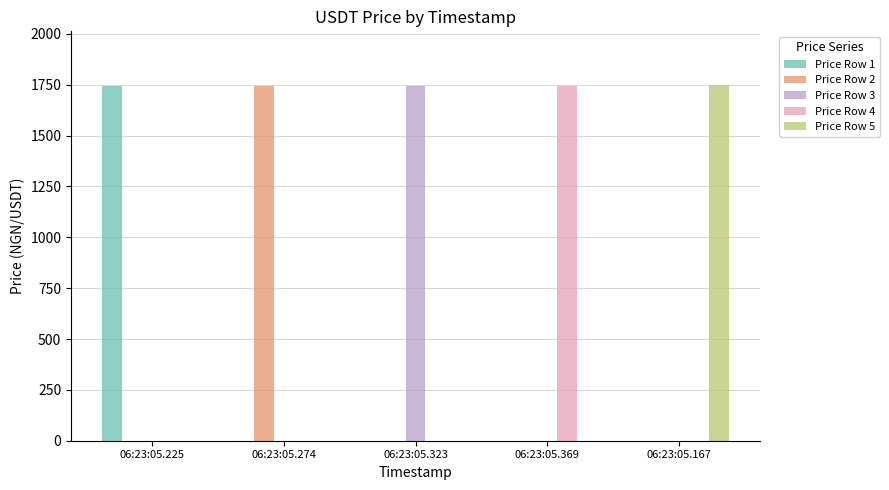

The value of Price Row 2 at 06:23:05.167 is 627.2. True or false?

False